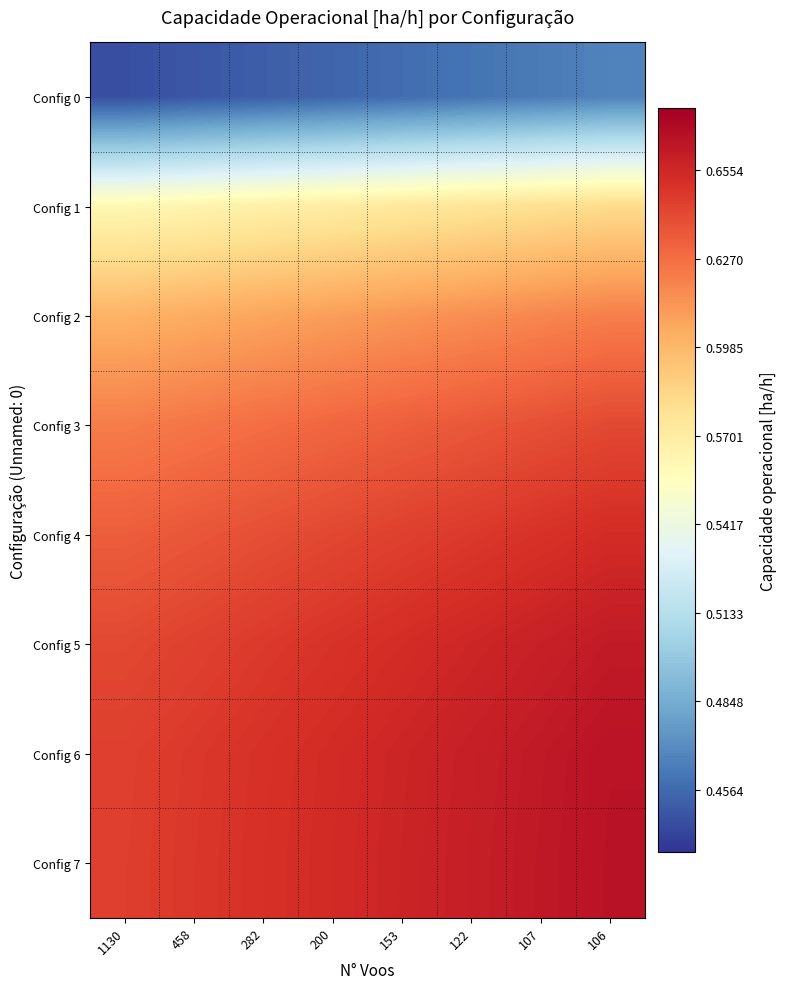

What is the spread (max minus min) of values at 458?

0.2